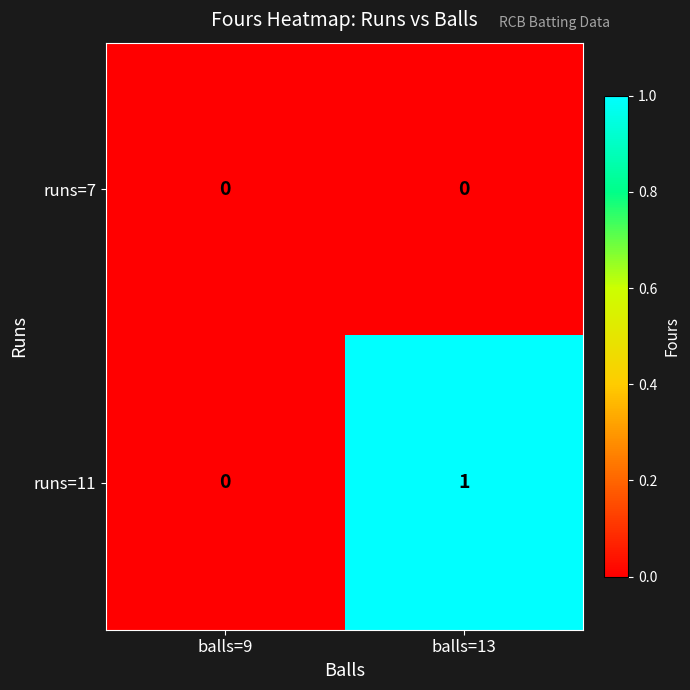

What is the spread (max minus min) of values at balls=13?

1